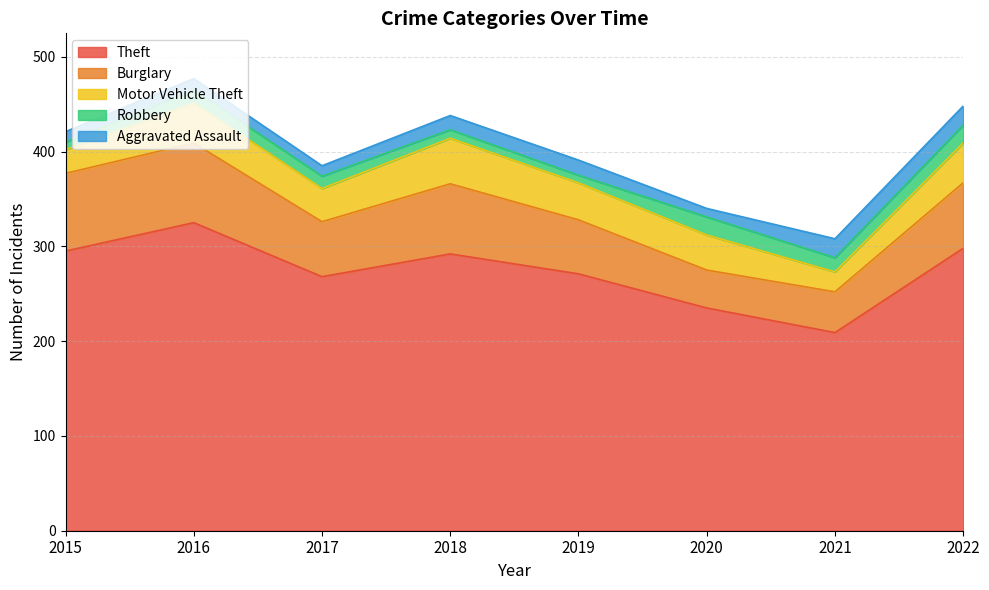

Reading right to left, what are all the values shown in this chart?

Theft: 2022=298	2021=209	2020=235	2019=271	2018=292	2017=268	2016=325	2015=295
Burglary: 2022=69	2021=43	2020=40	2019=57	2018=74	2017=58	2016=84	2015=82
Motor Vehicle Theft: 2022=42	2021=21	2020=37	2019=39	2018=48	2017=35	2016=42	2015=25
Robbery: 2022=19	2021=15	2020=19	2019=8	2018=9	2017=13	2016=14	2015=8
Aggravated Assault: 2022=20	2021=20	2020=9	2019=16	2018=15	2017=11	2016=12	2015=11